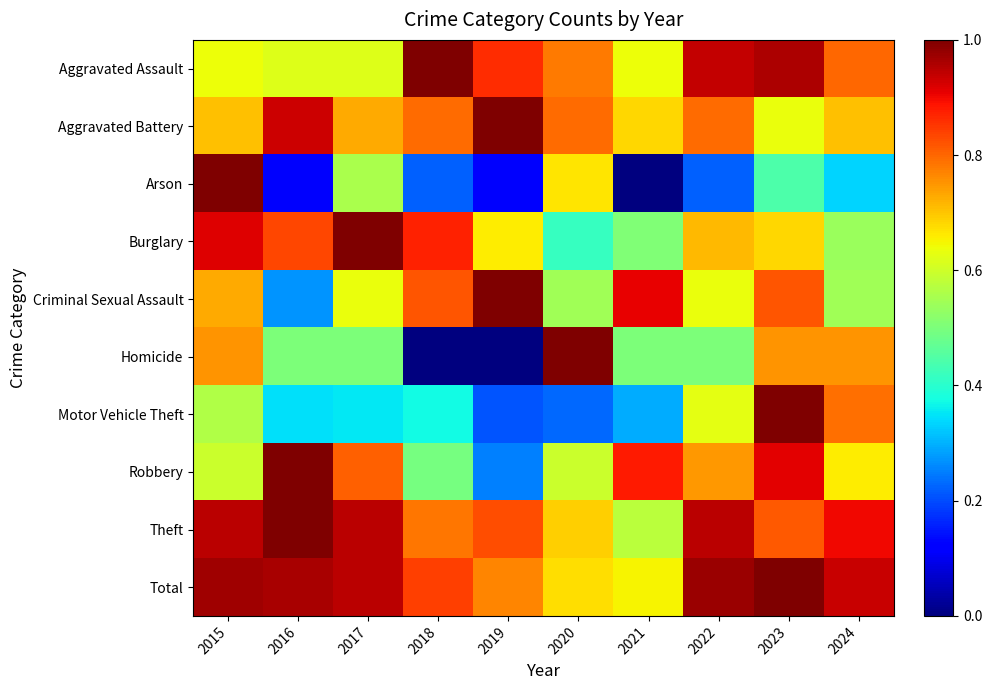

At how many categories does at least one series exceed 0?

10